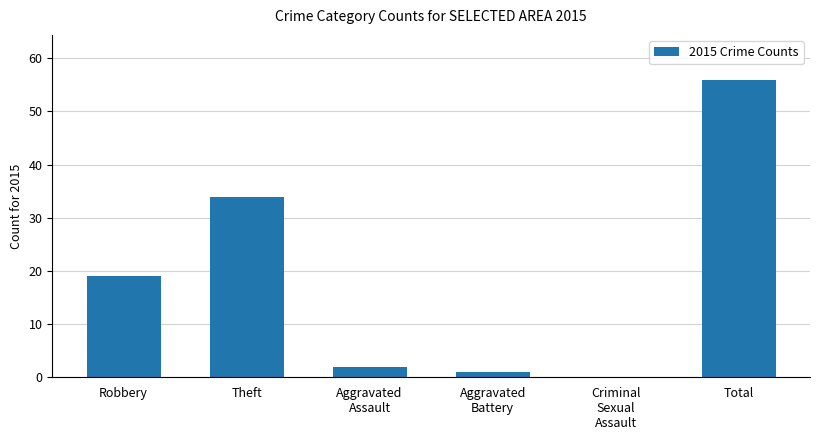

At which label is the value closest to 28?

Theft